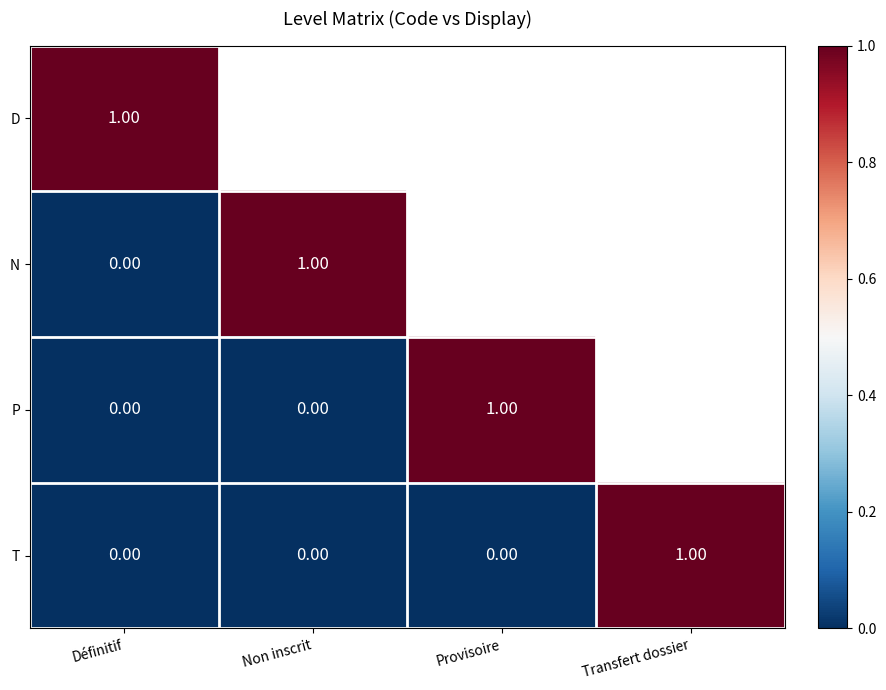

What is the difference between the maximum and minimum values in the N series?

1.0